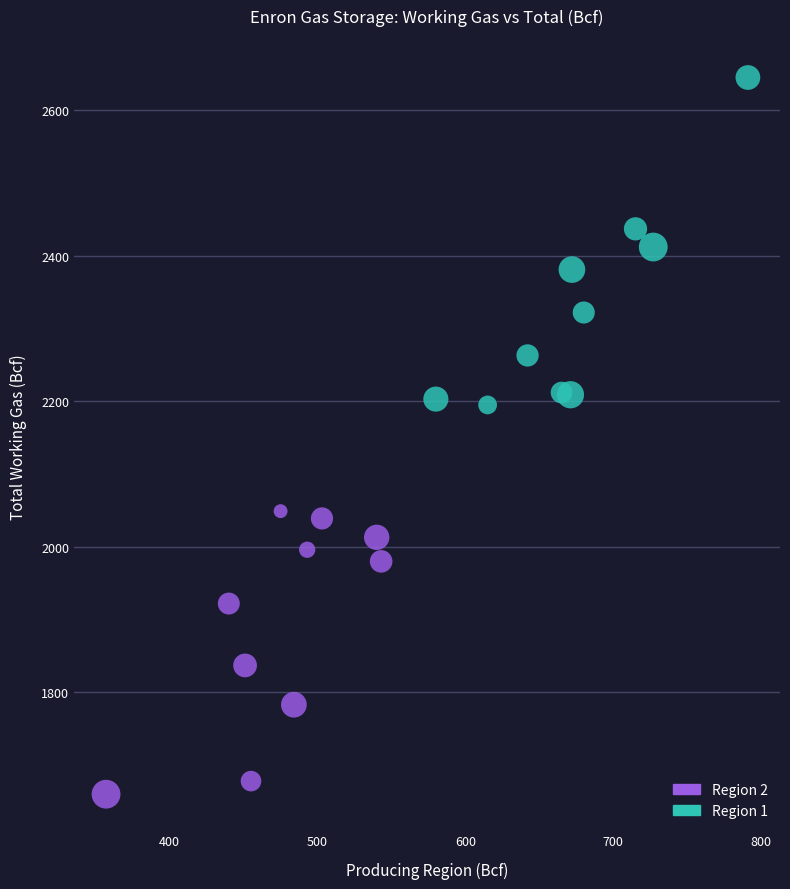

Which series reaches the maximum Y coordinate?

Region 1